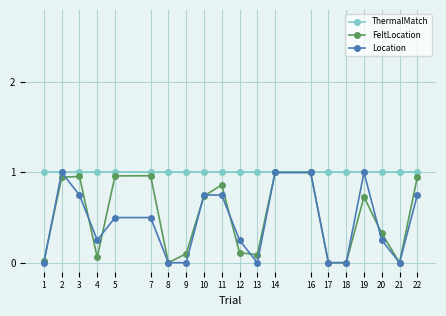

Does the chart have visible grid lines?

Yes